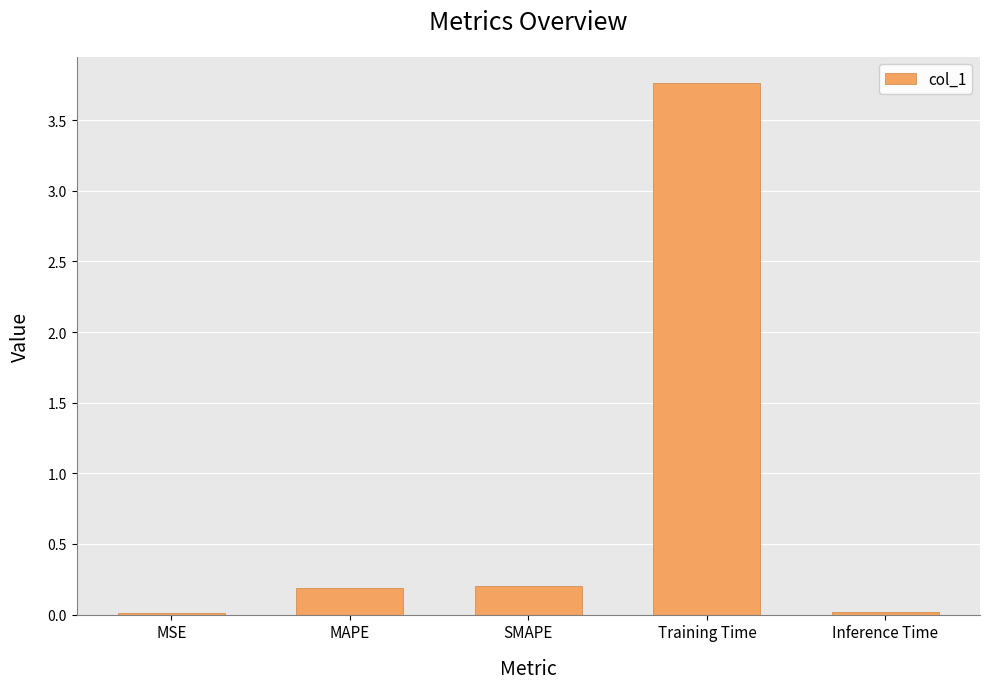

What is the change in value from MAPE to Training Time?

+3.6